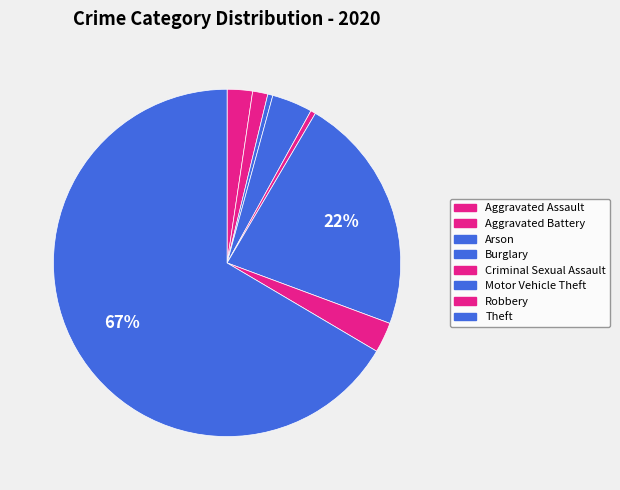

Rank the categories by value from highest to lowest.

Theft, Motor Vehicle Theft, Burglary, Robbery, Aggravated Assault, Aggravated Battery, Arson, Criminal Sexual Assault